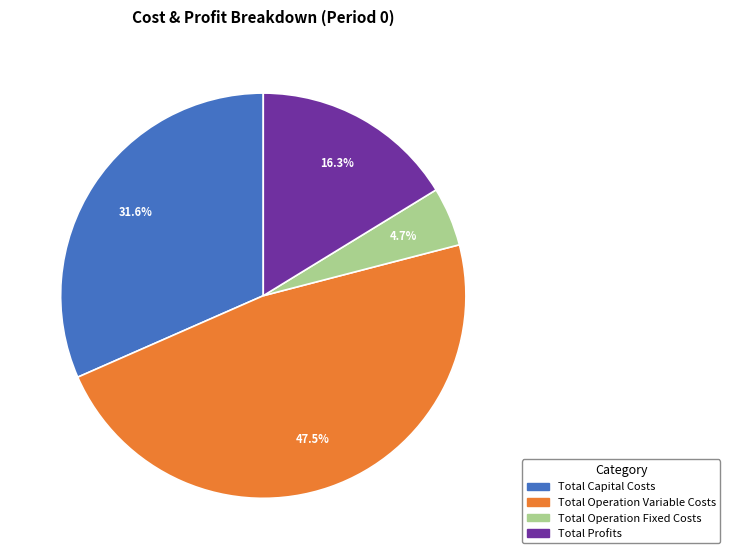

Which has a higher value, Total Operation Variable Costs or Total Capital Costs?

Total Operation Variable Costs